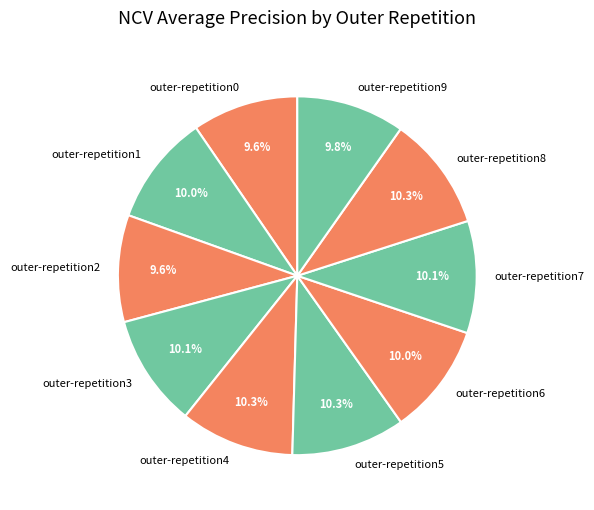

What portion of the pie excludes outer-repetition7?

89.9%